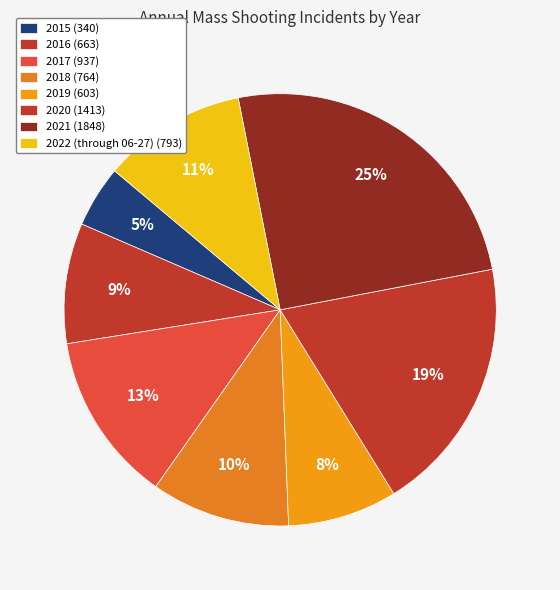

Rank the categories by value from highest to lowest.

2021, 2020, 2017, 2022 (through 06-27), 2018, 2016, 2019, 2015